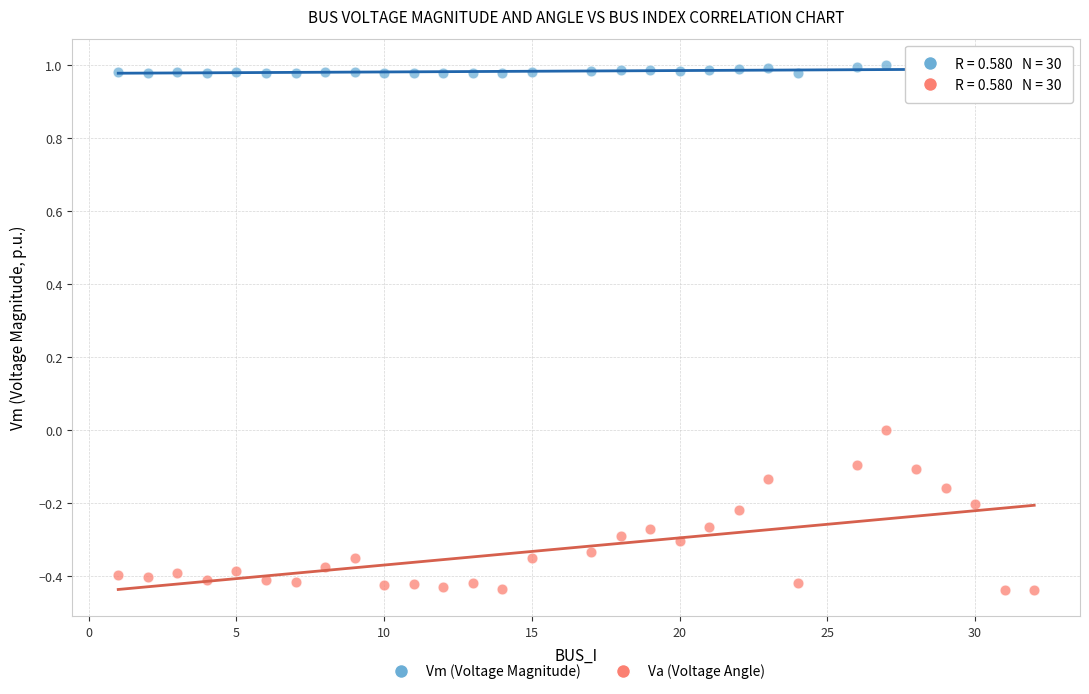

Across all data points, what is the range of X values (max minus min)?

31.0